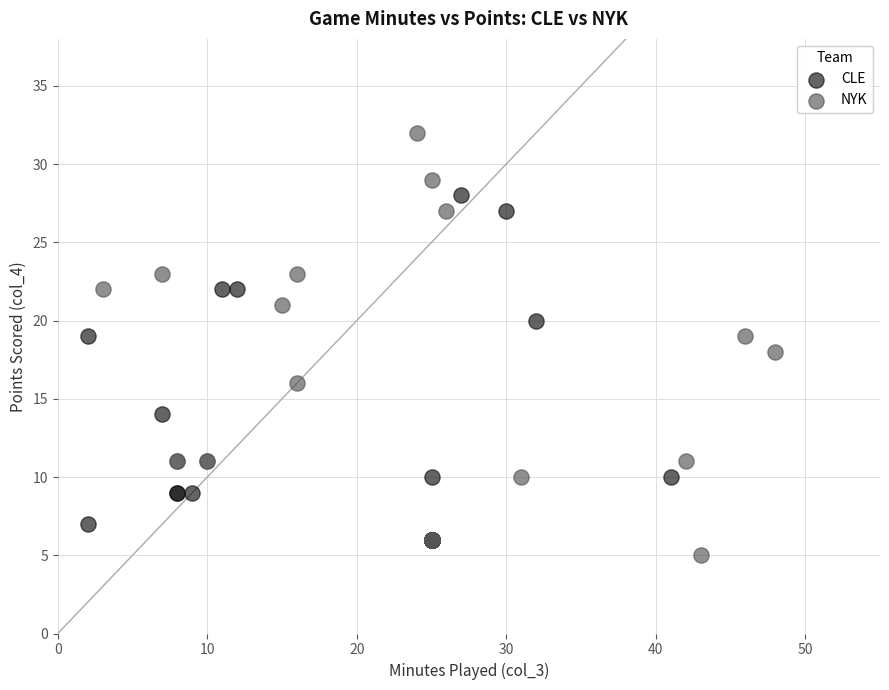

Which series reaches the maximum Y coordinate?

NYK